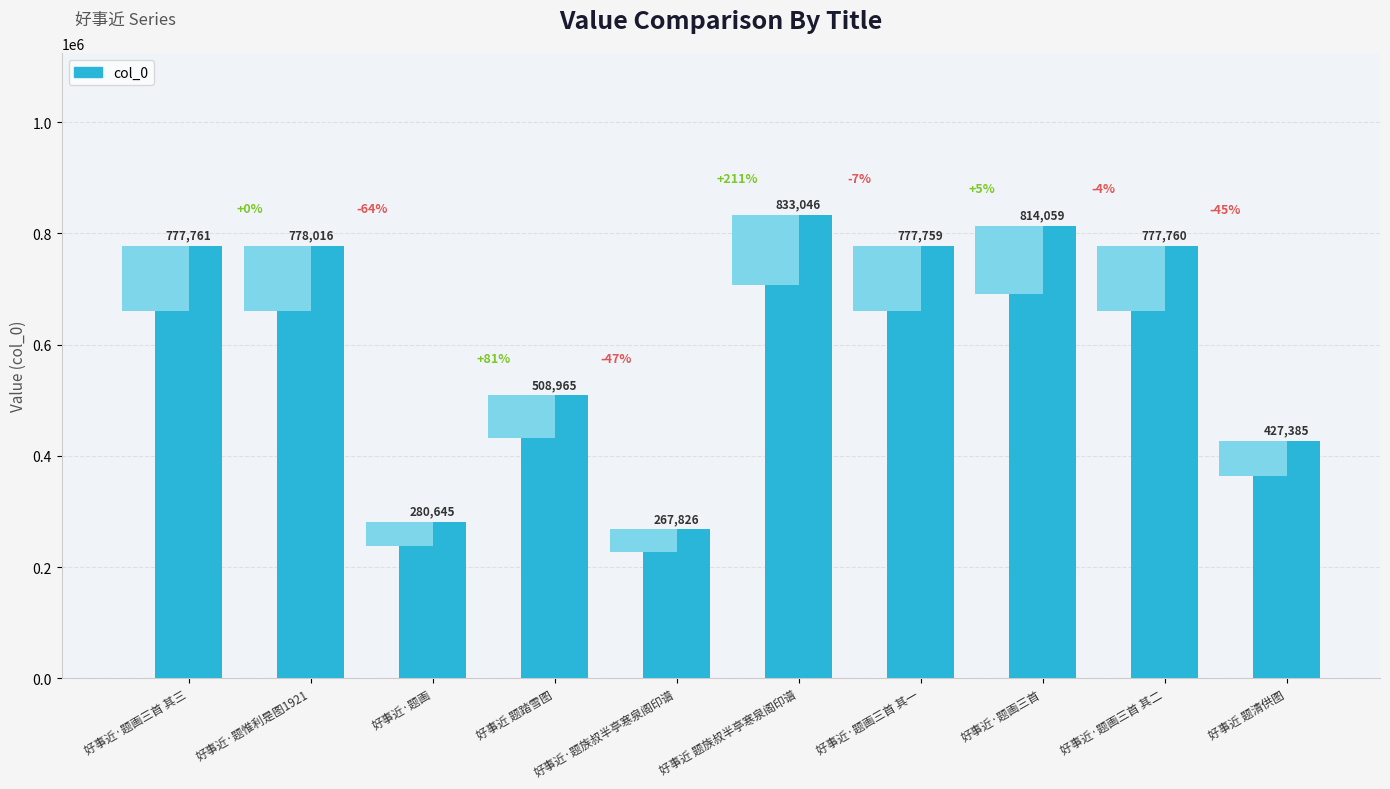

What is the greatest value displayed?

833046